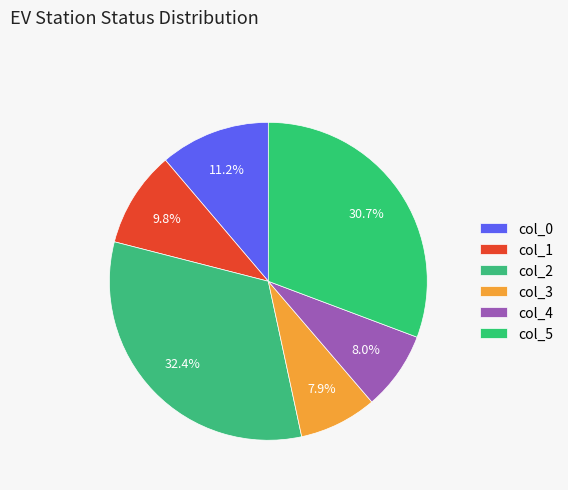

To the nearest percent, what portion does col_1 represent?

10%